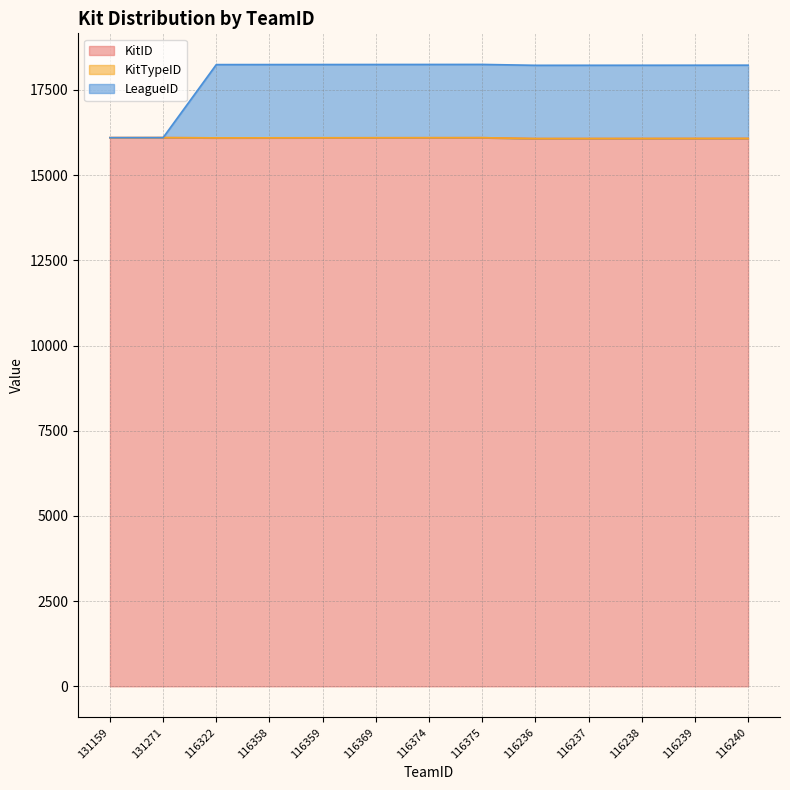

List the labels in order of KitID value, smallest first.

116236, 116237, 116238, 116239, 116240, 116322, 116358, 116359, 116369, 116374, 116375, 131159, 131271